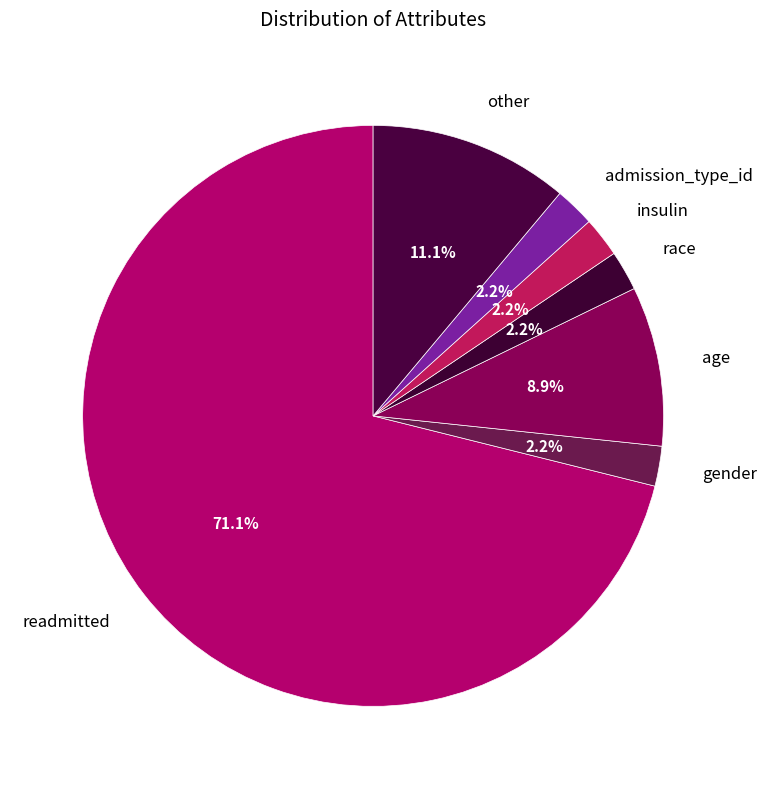

Do other and readmitted together represent more than half of the pie?

Yes